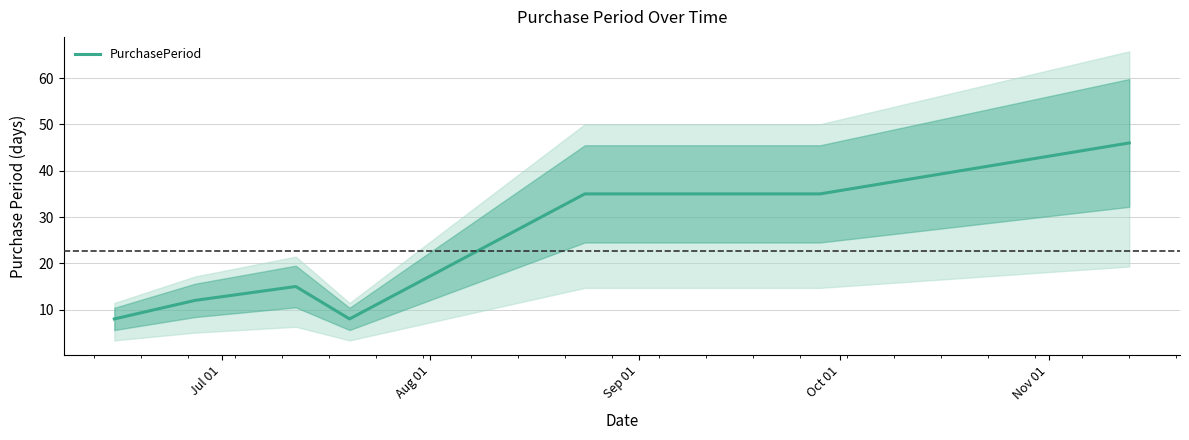

Reading right to left, what are all the values shown in this chart?

46	35	35	8	15	12	8